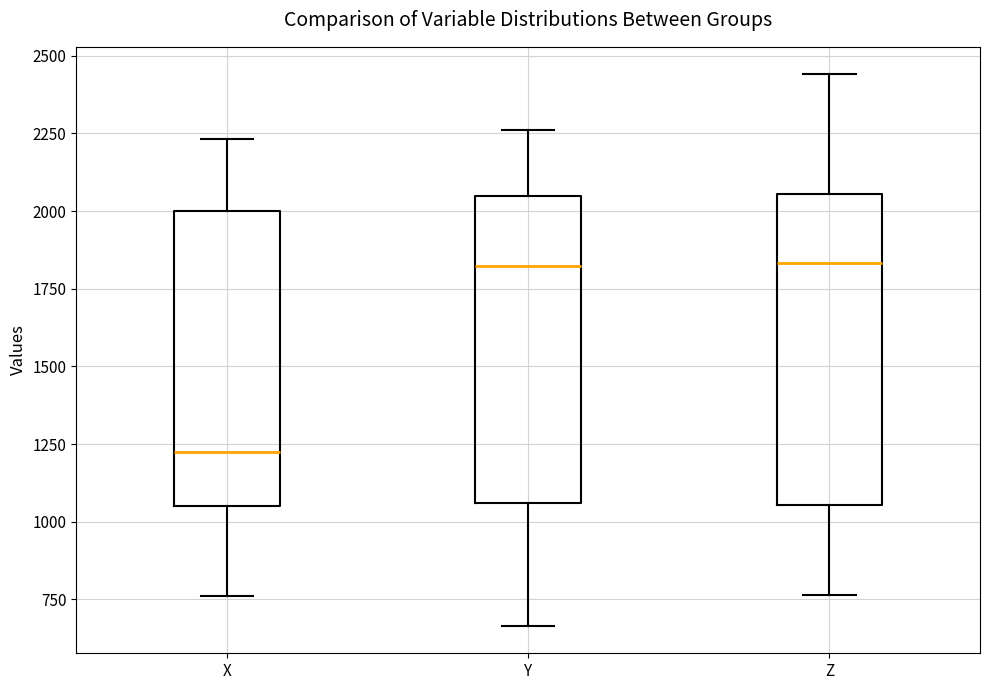

Reading left to right, read every box against the y-axis: the position of its median line, the range the box covers, and the ends of its whiskers. The values are not printed on the chart, so give them approximately, as read against the axis.

X: median 1200, box 1050 to 2000, whiskers 750 to 2250
Y: median 1800, box 1050 to 2050, whiskers 650 to 2250
Z: median 1850, box 1050 to 2050, whiskers 750 to 2450